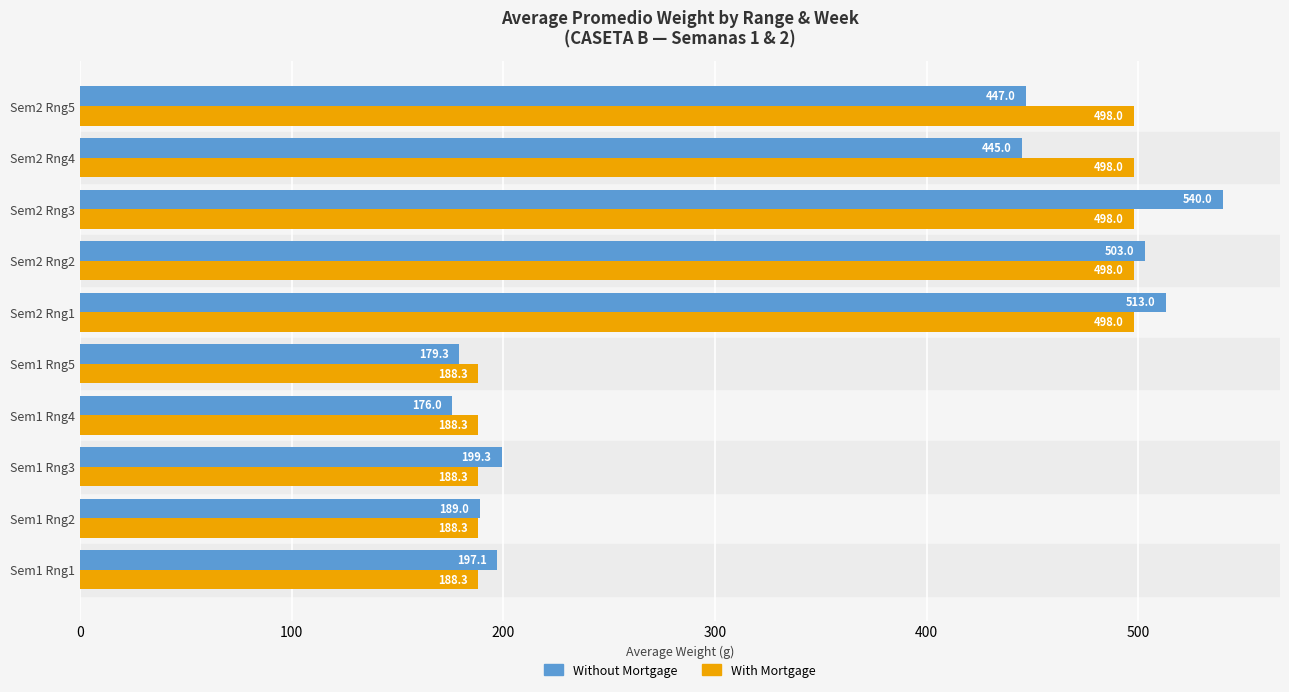

What is the difference between the second highest and second lowest values in the With Mortgage series?

309.7